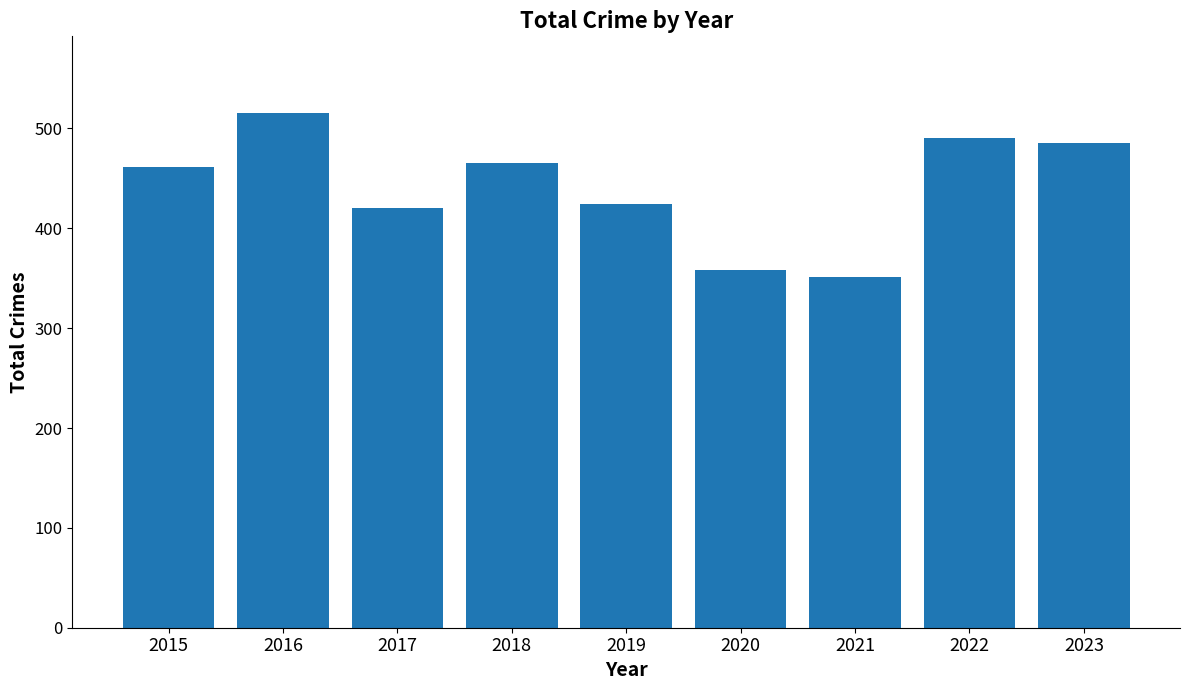

What is the value of the 6th bar from the left?

358